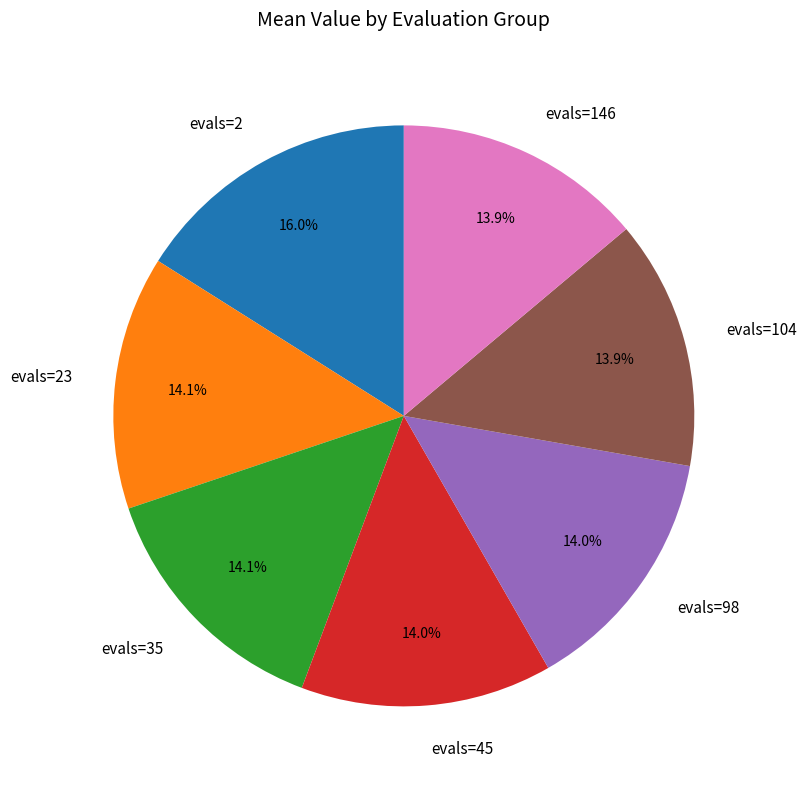

Which category has the biggest portion of the pie?

evals=2